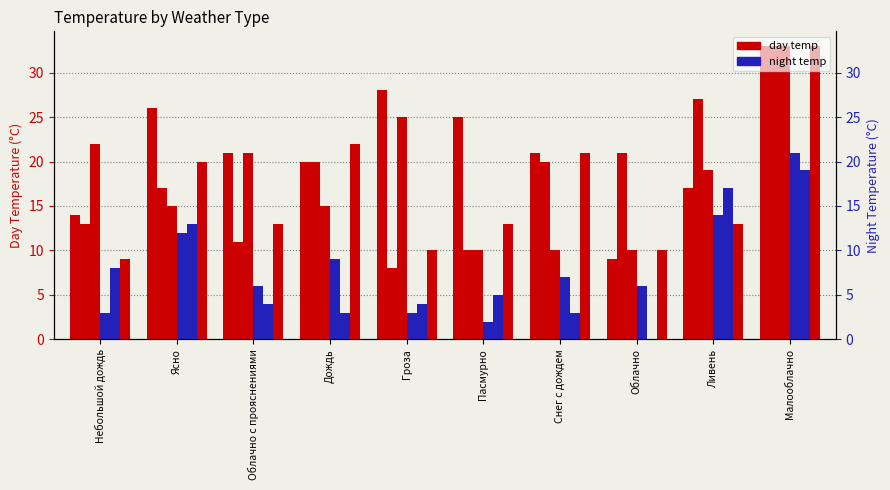

What is the label of the 3rd bar from the right?

Облачно